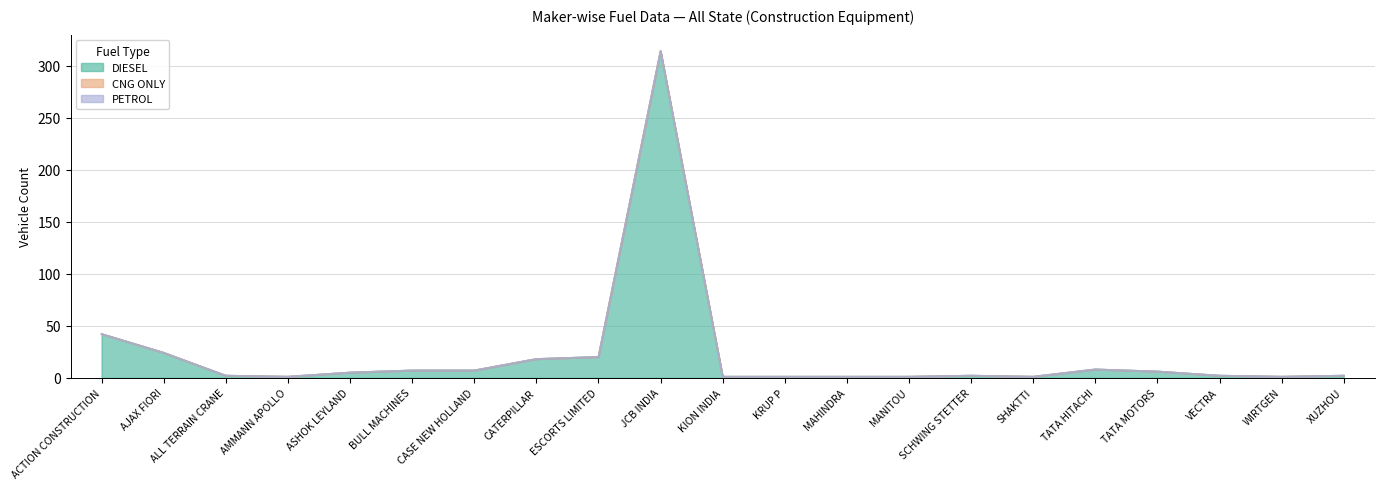

At which category does DIESEL reach its first local valley?

AMMANN APOLLO